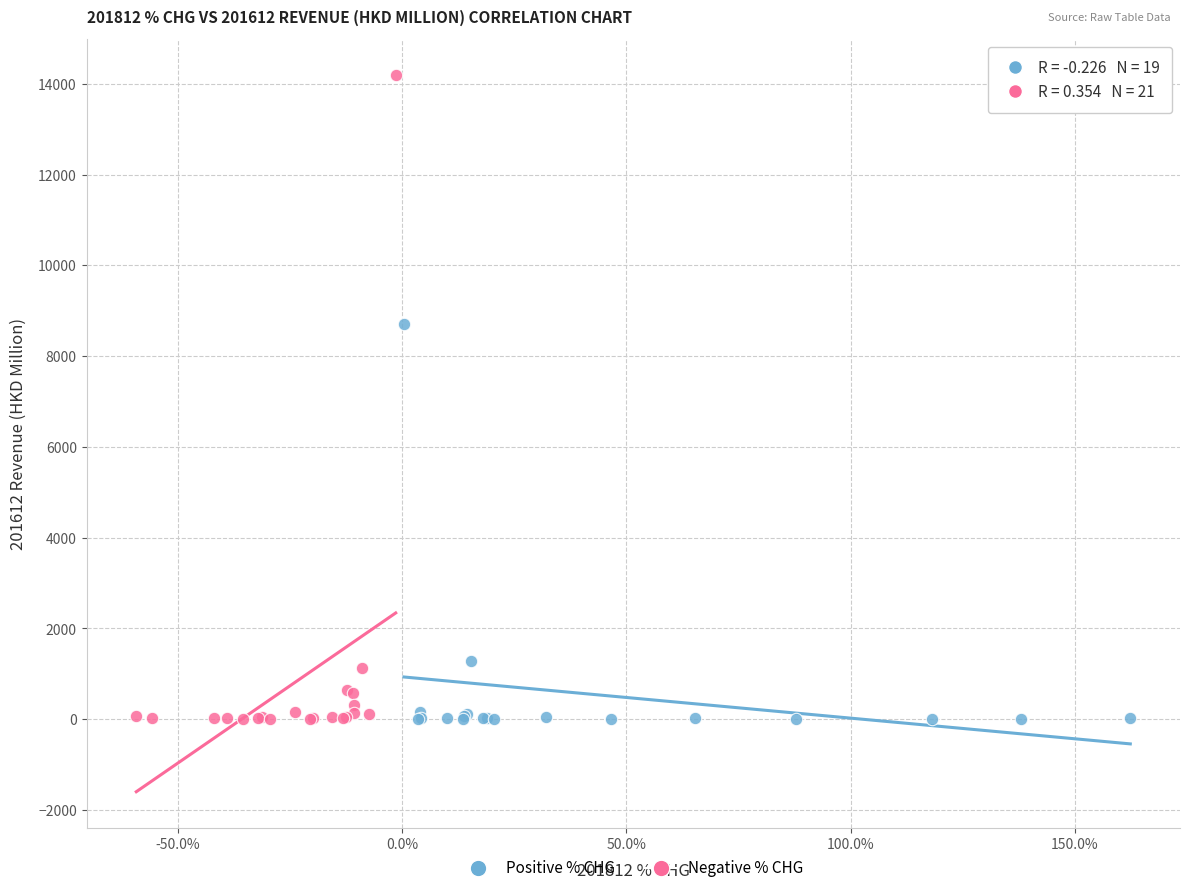

Which series contains the highest Y value?

Negative % CHG